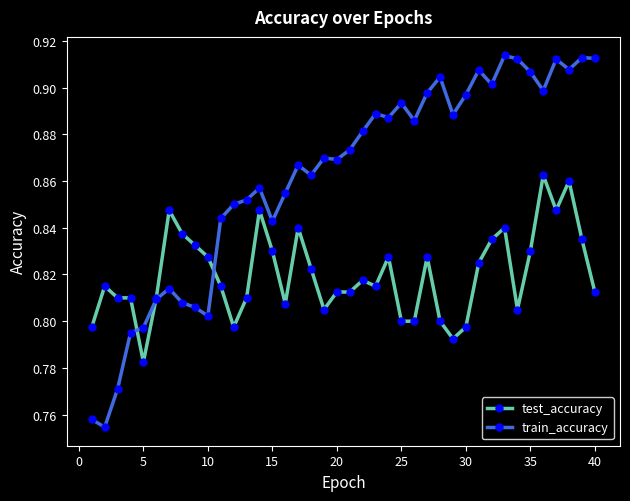

Which series has the widest spread of values?

train_accuracy